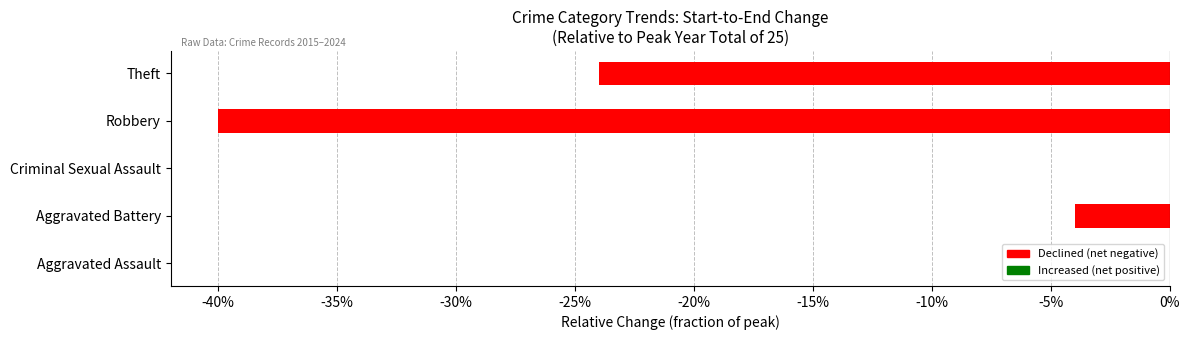

The value at Criminal Sexual Assault is 0.0. True or false?

True